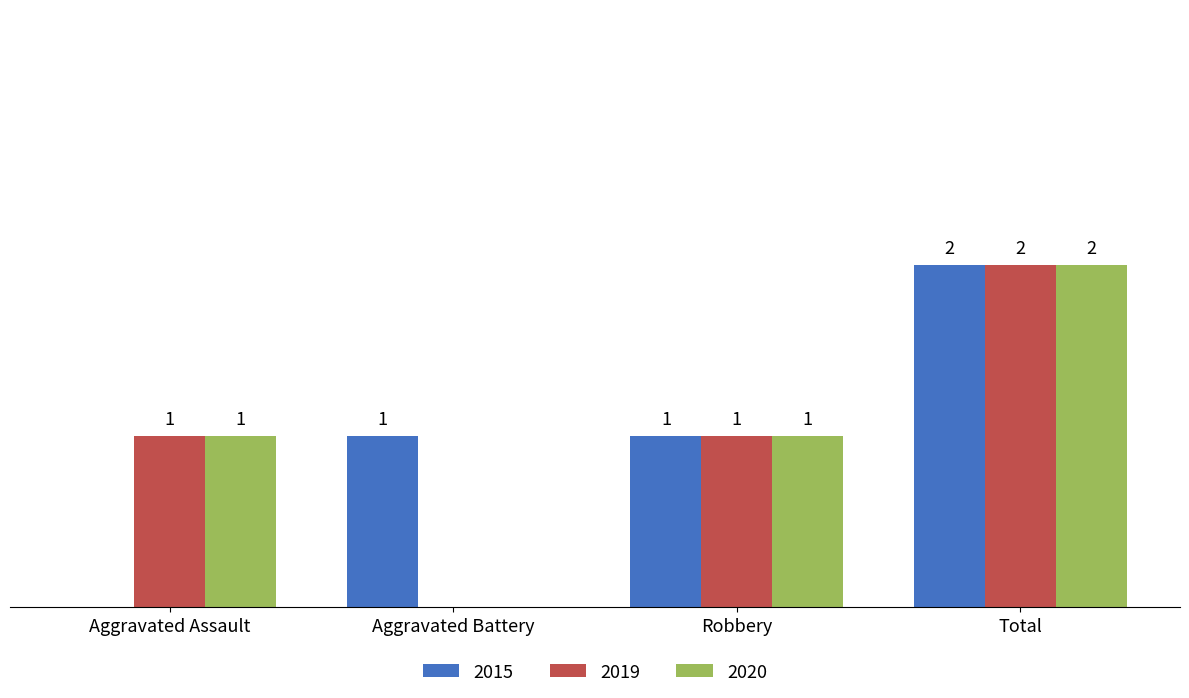

At which category is the sum across all series the highest?

Total